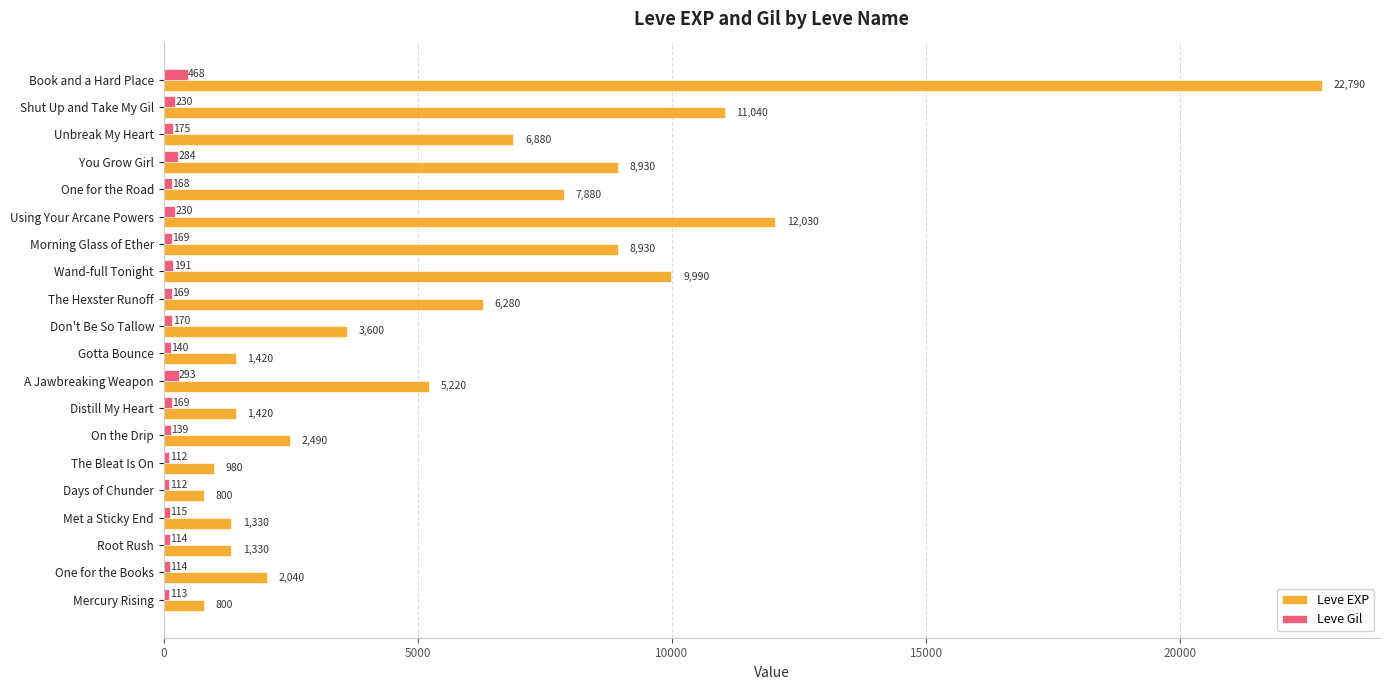

How many data points does each series have?

20